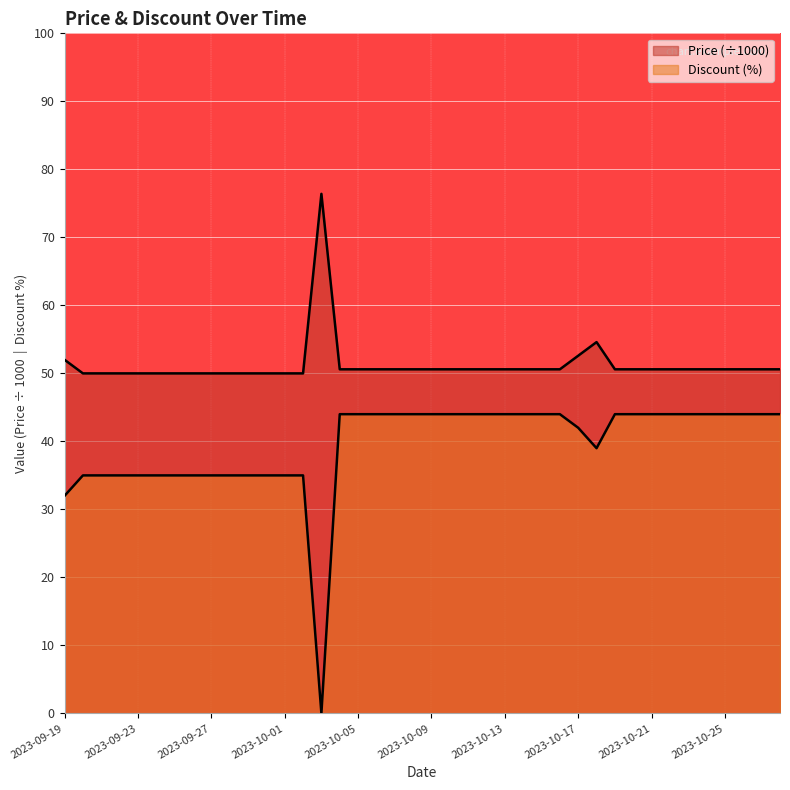

At which category does Discount reach its first local valley?

2023-10-03